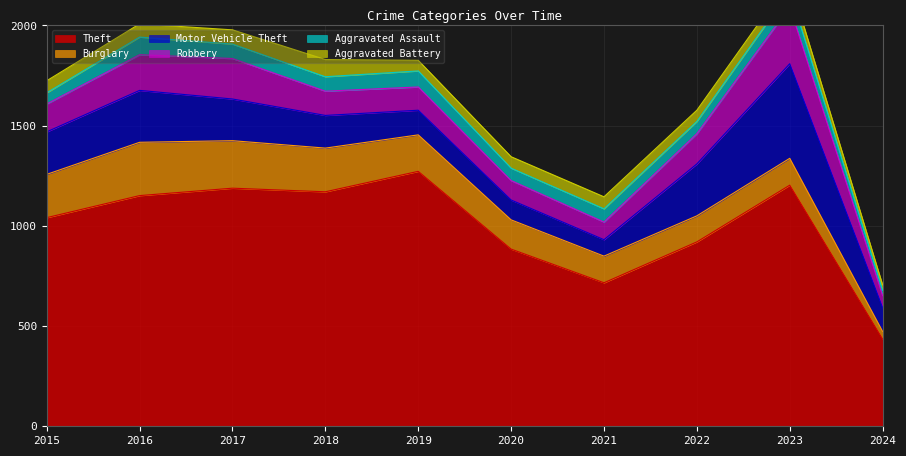

Count the number of categories in the chart.

10